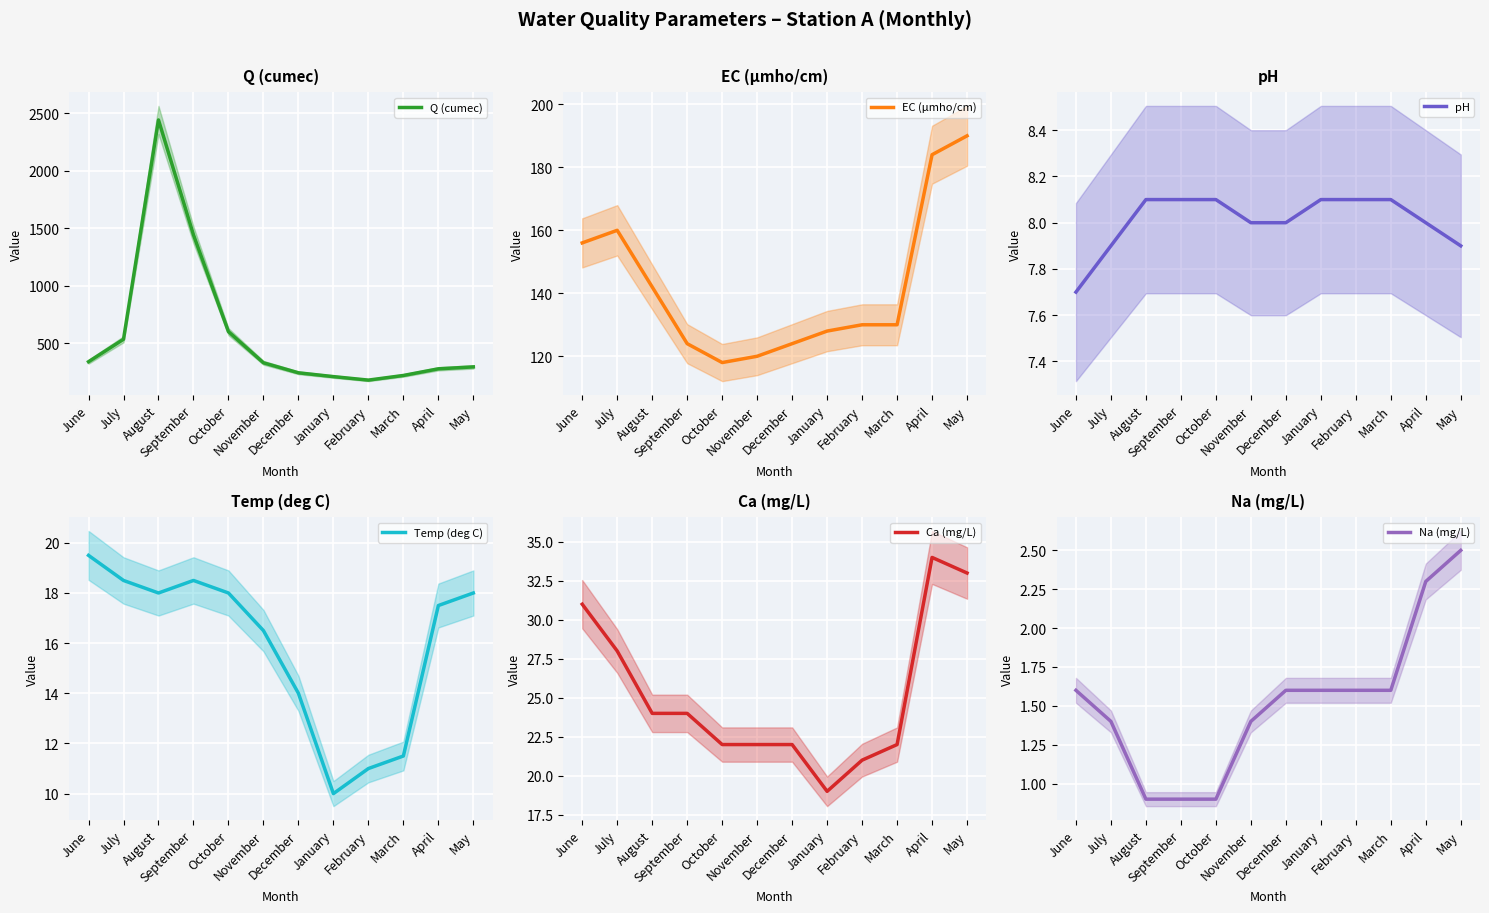

Does the chart display data point markers on the line(s)?

No